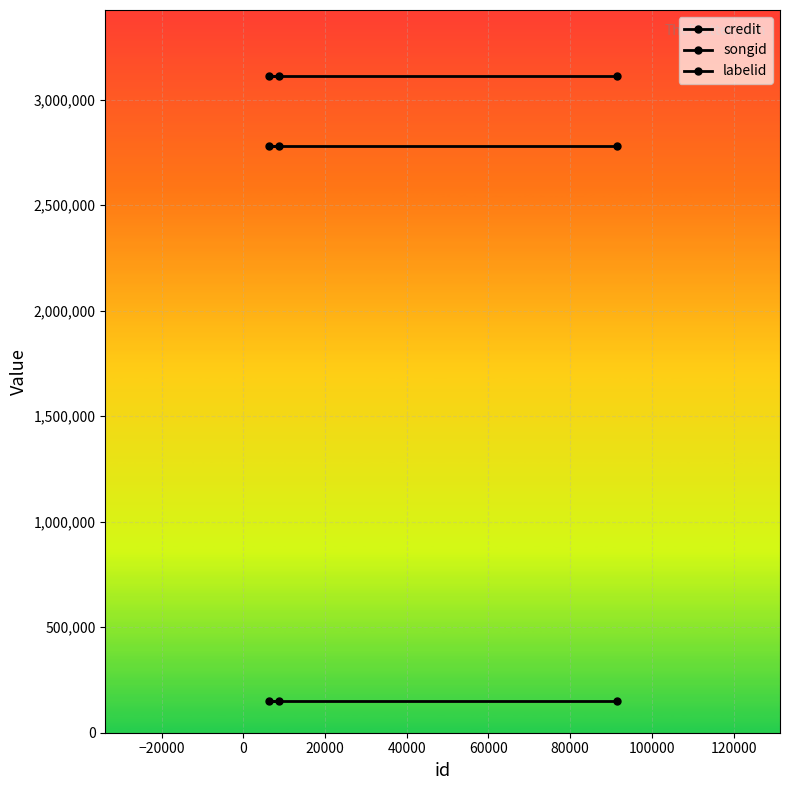

What is the average value of the labelid series?

152526